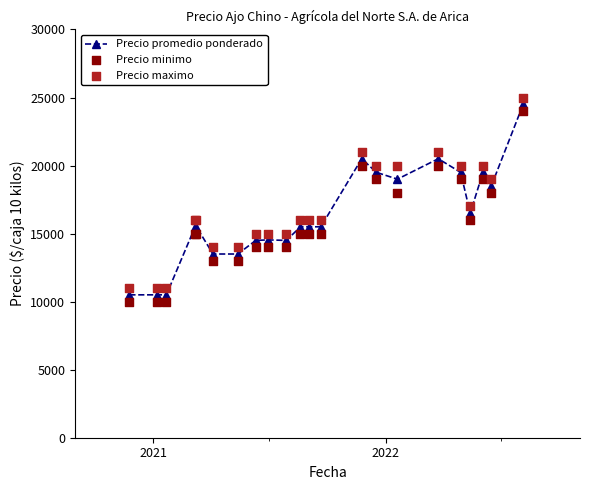

What are all the series names shown in the legend?

Precio promedio ponderado, Precio minimo, Precio maximo